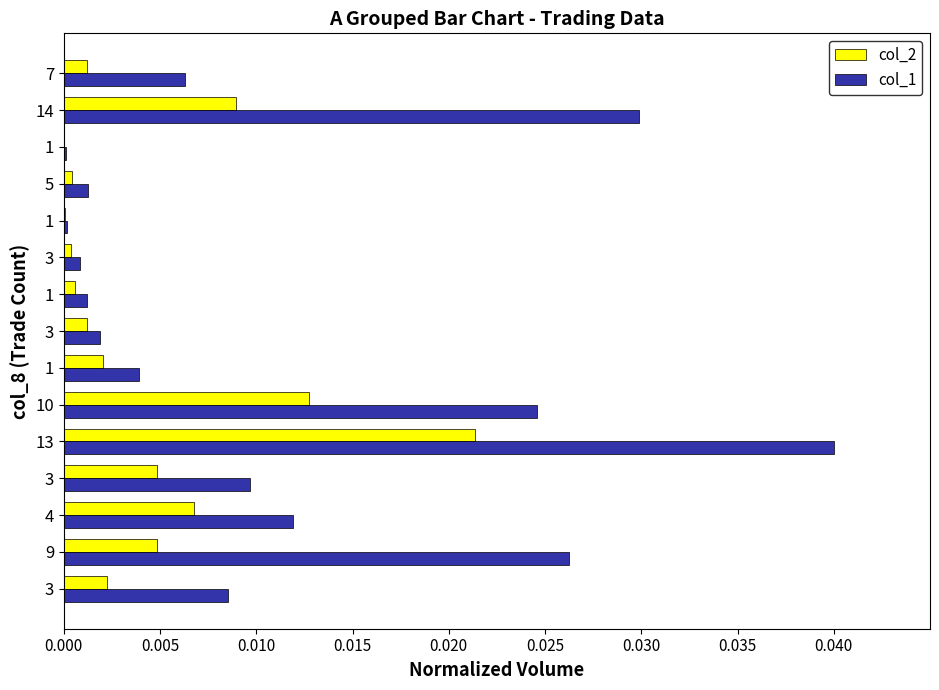

What position from the left is 0.025?

6